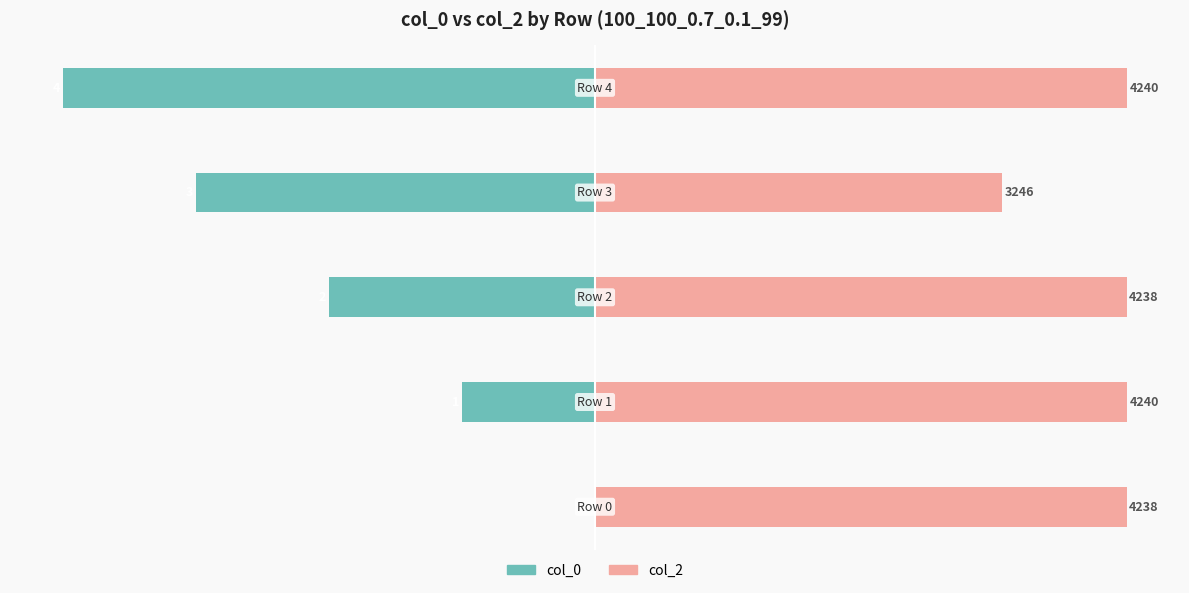

At which label is col_2 closest to 88?

3